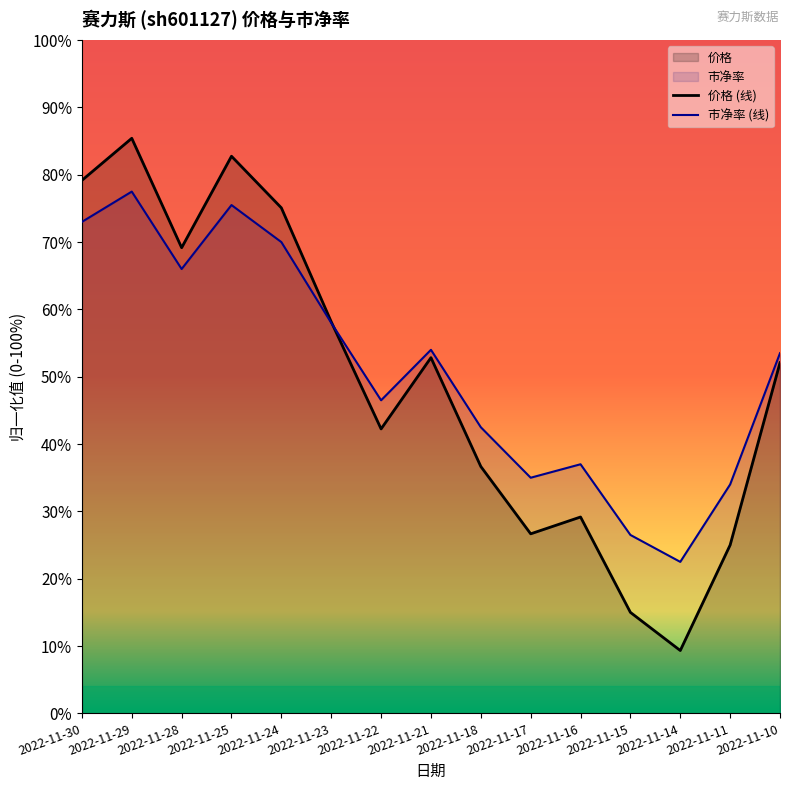

Which series changed the most between 2022-11-23 and 2022-11-22?

价格 (线)